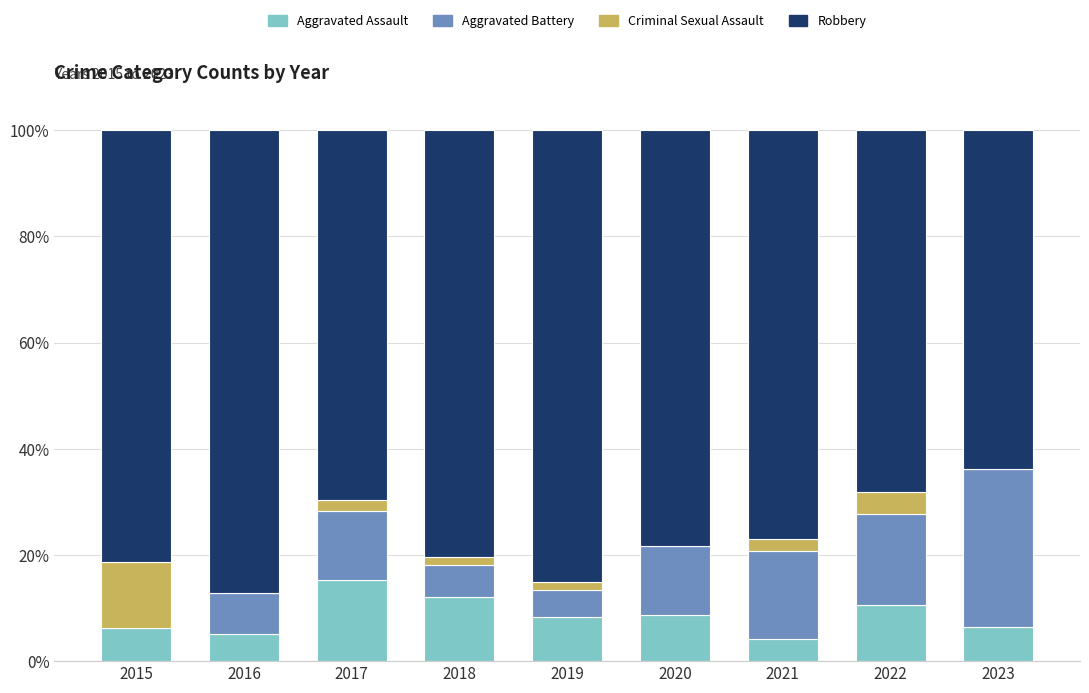

What is the total value across all series at 2020?

100.0